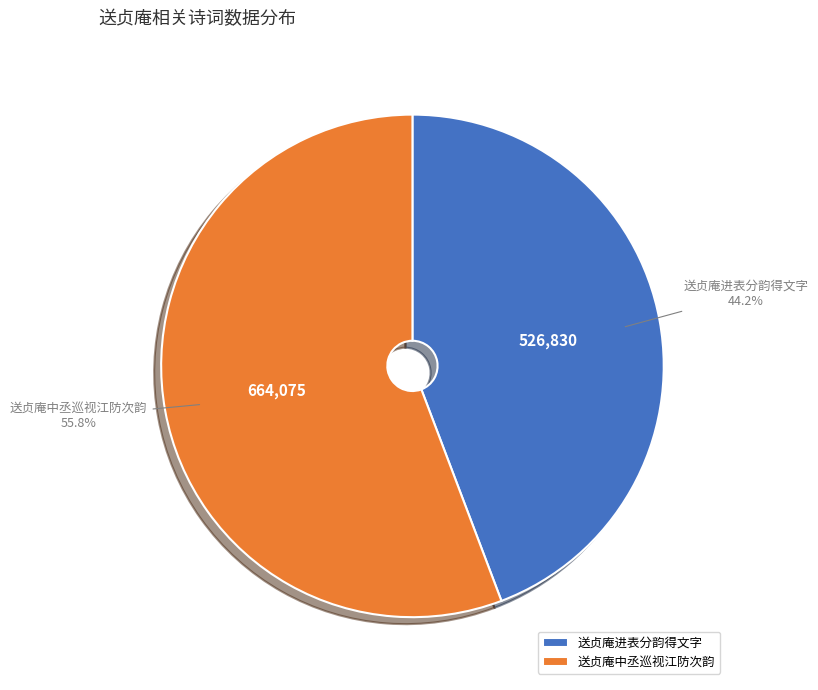

To the nearest percent, what is the difference between the 送贞庵进表分韵得文字 and 送贞庵中丞巡视江防次韵 slice percentages?

12%